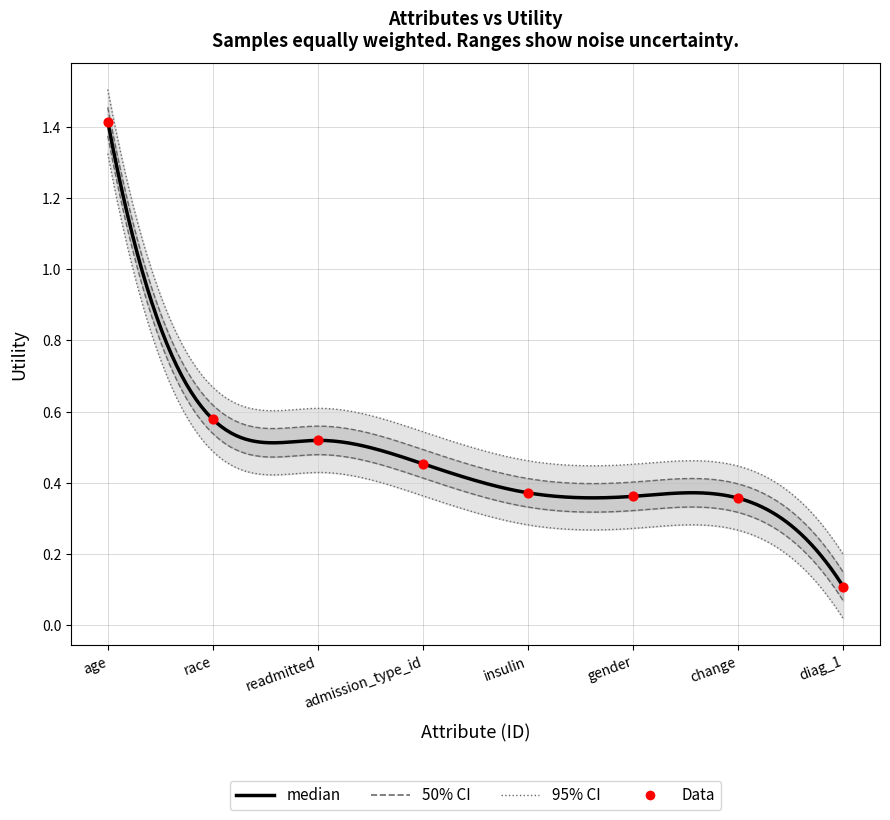

Between change and gender, which is larger?

gender